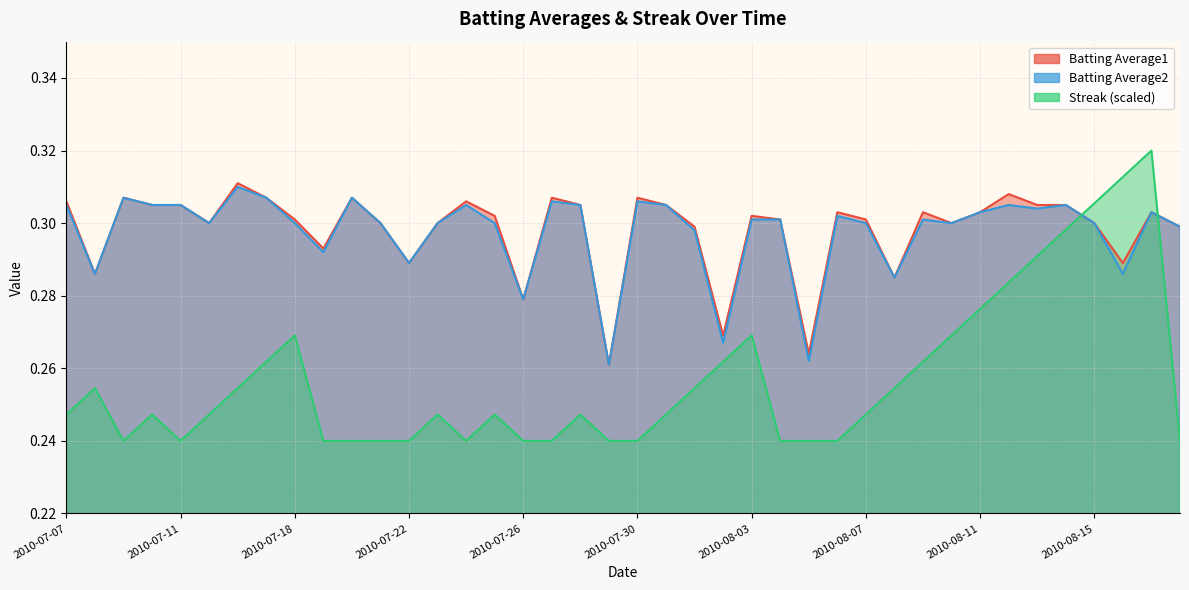

What is the approximate value of Batting Average1 at 2010-07-31?

0.3